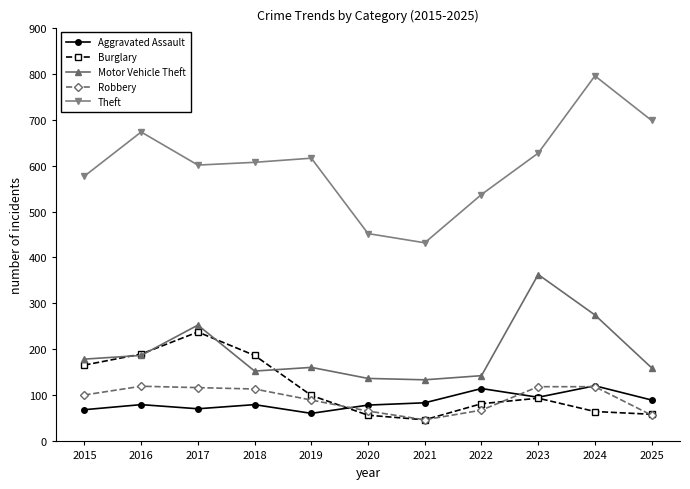

At 2017, list the series in order from largest to smallest.

Theft, Motor Vehicle Theft, Burglary, Robbery, Aggravated Assault